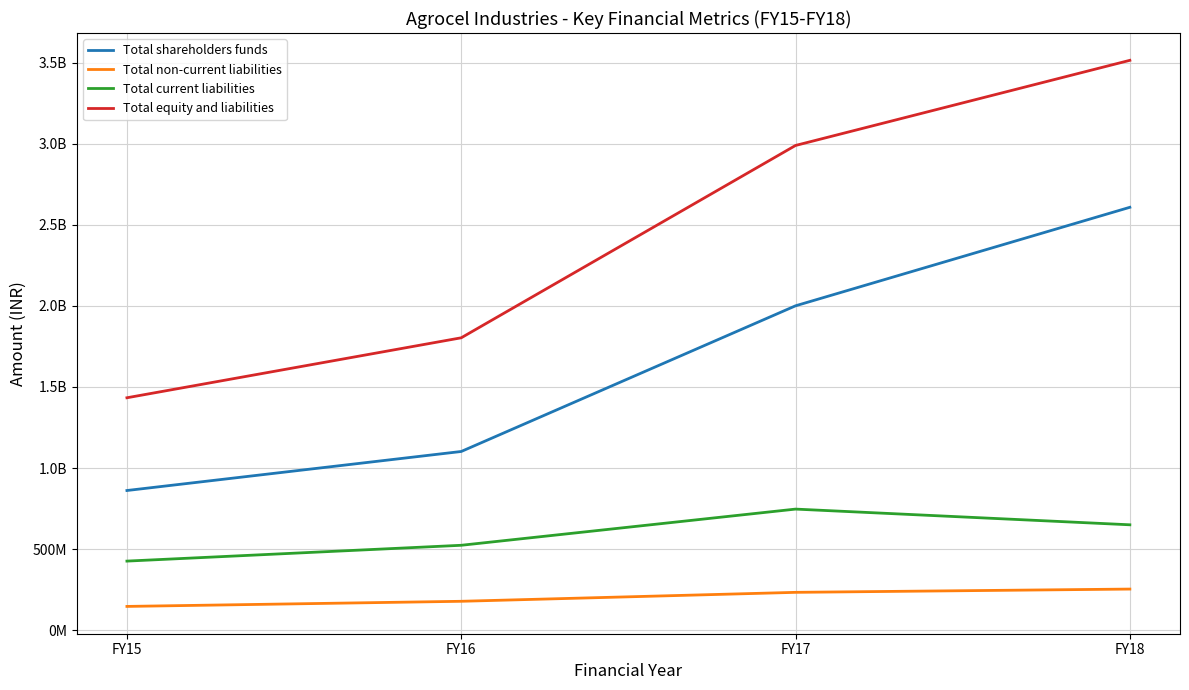

Where does the Total current liabilities series first go above 649769776?

FY17